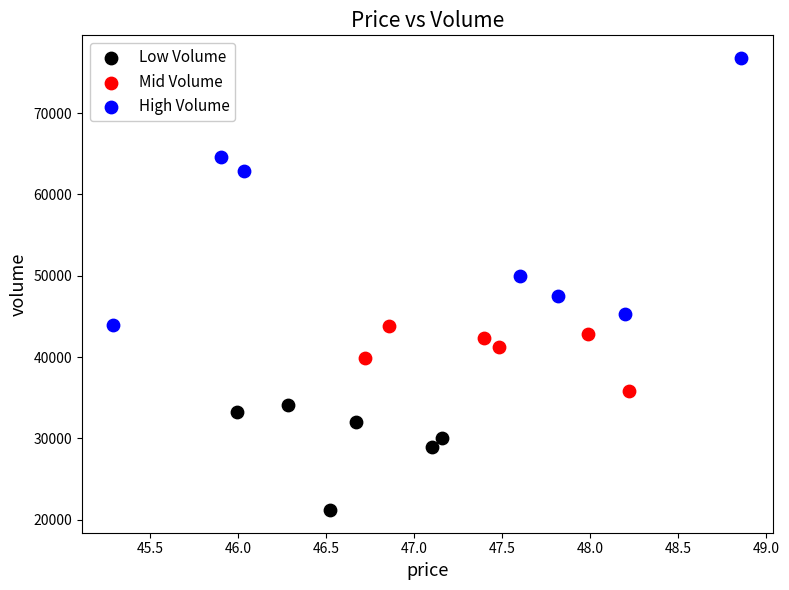

Which series reaches the minimum Y coordinate?

Low Volume